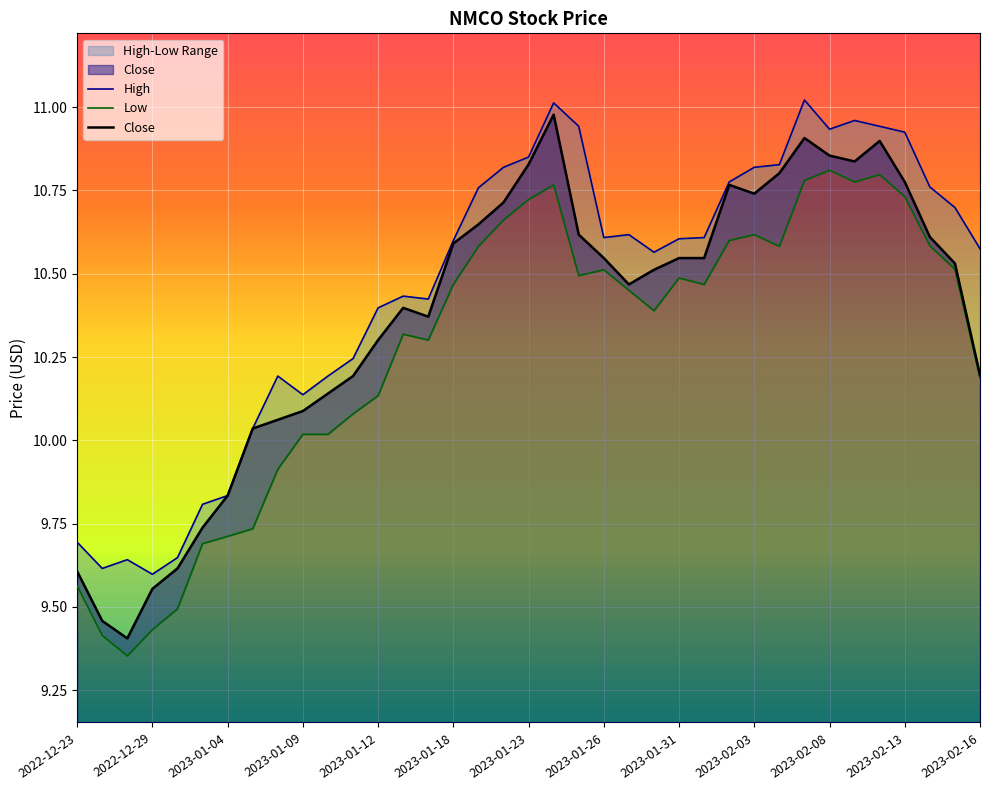

What is the minimum value for Close?

9.4